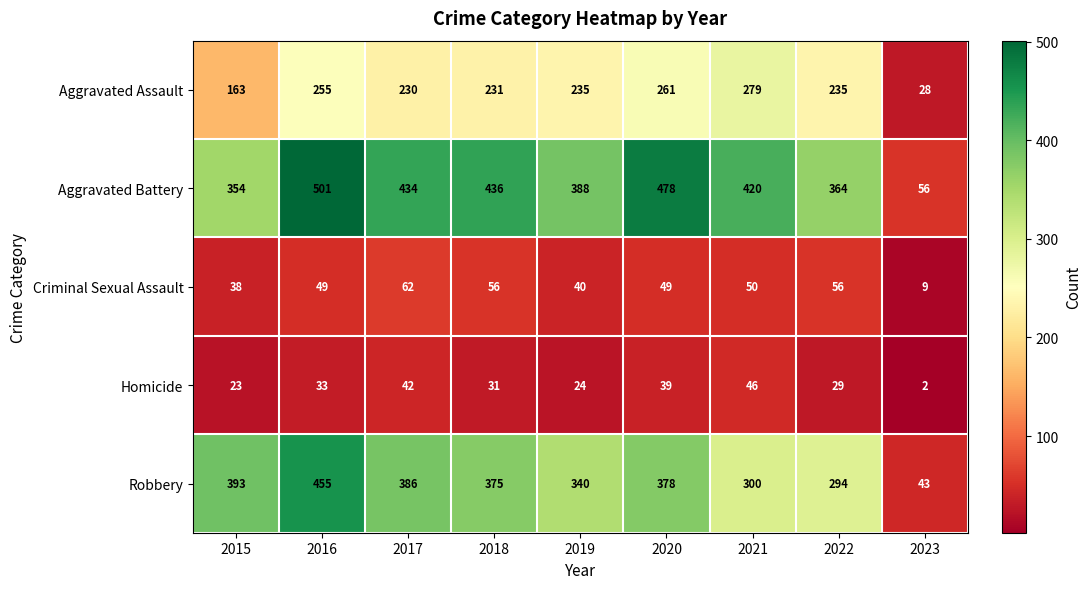

At which category is the sum across all series the highest?

2016